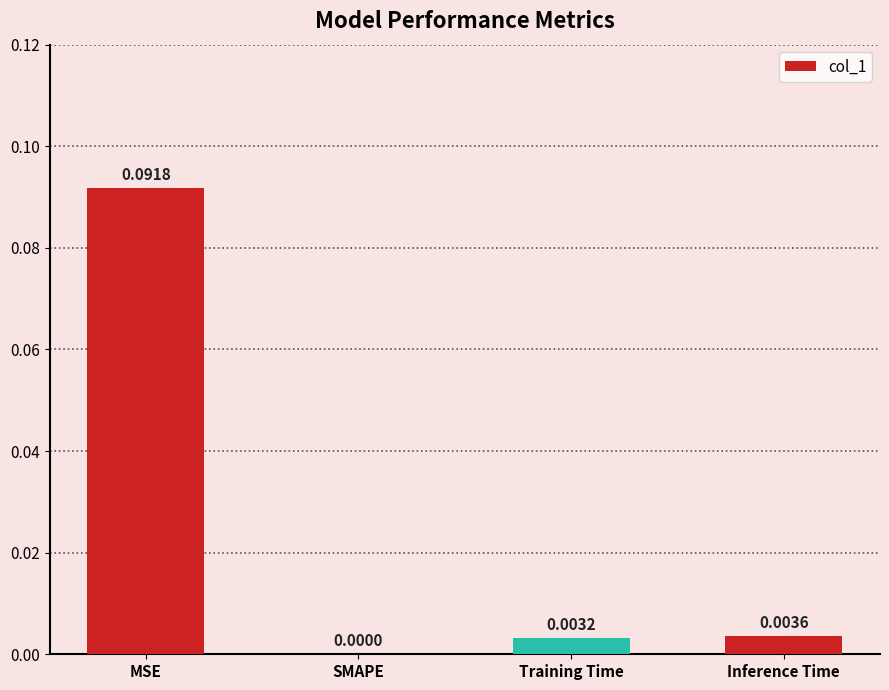

Which category has the highest value across all series?

MSE